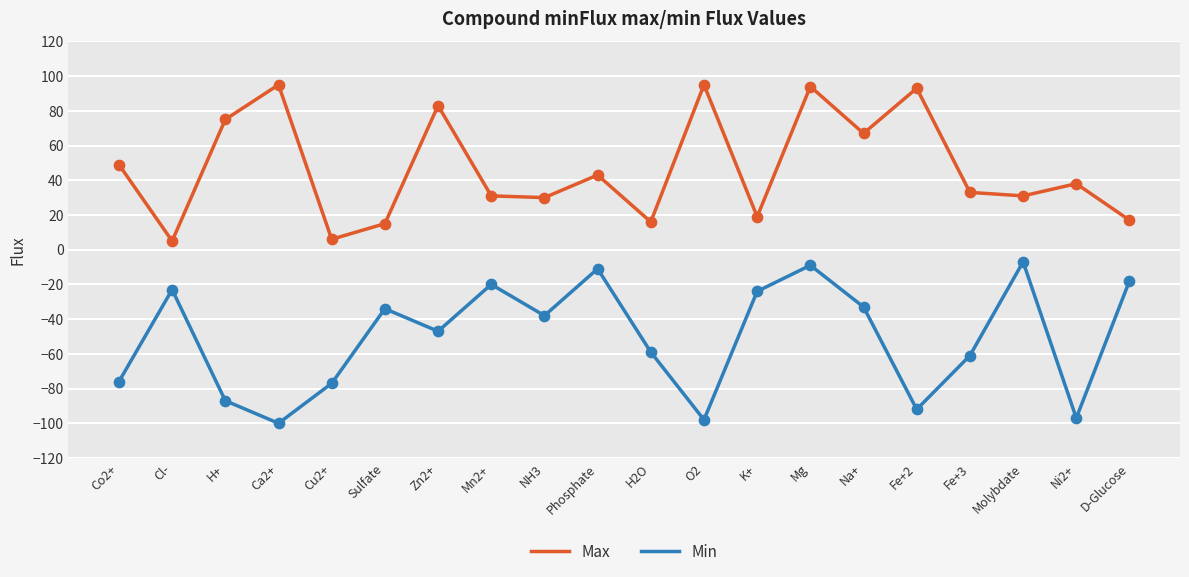

Which series has the largest total across all categories?

Max